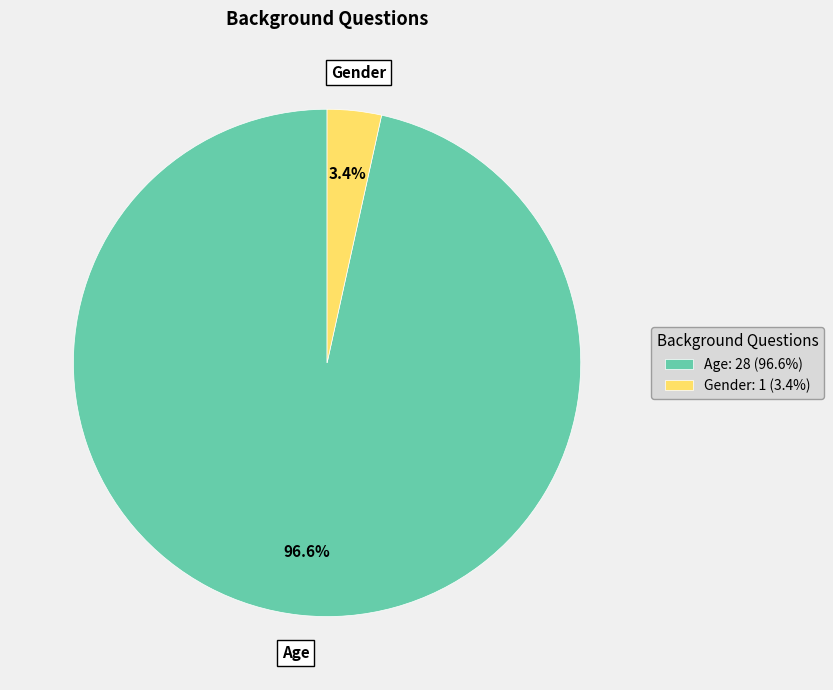

Do Age and Gender together represent more than half of the pie?

Yes